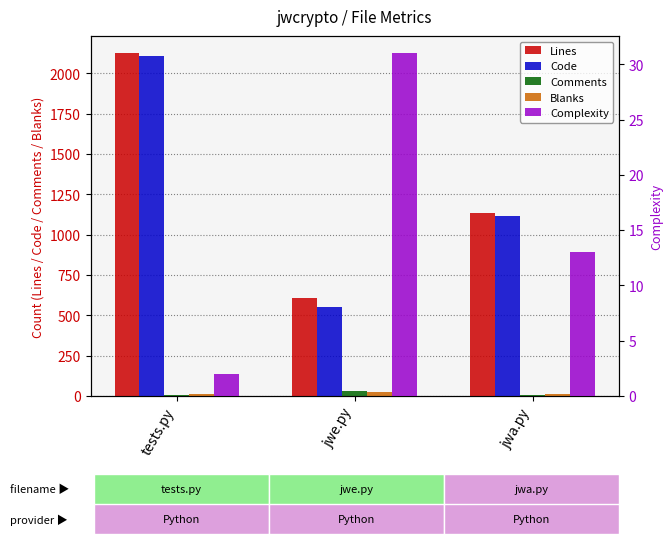

List the series in order of their peak value, lowest first.

Blanks, Complexity, Comments, Code, Lines